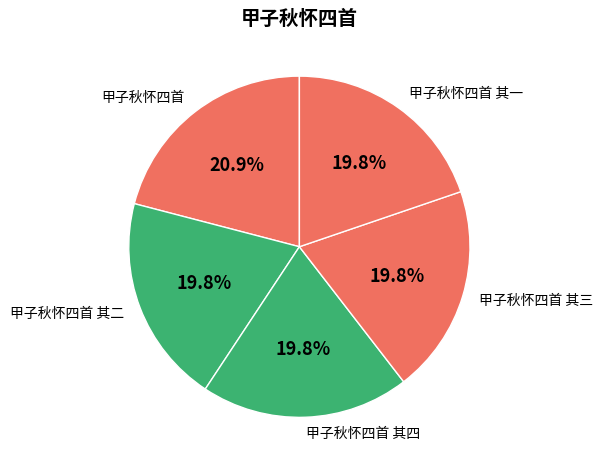

What is the ratio of the value at 甲子秋怀四首 其四 to the value at 甲子秋怀四首?

0.9